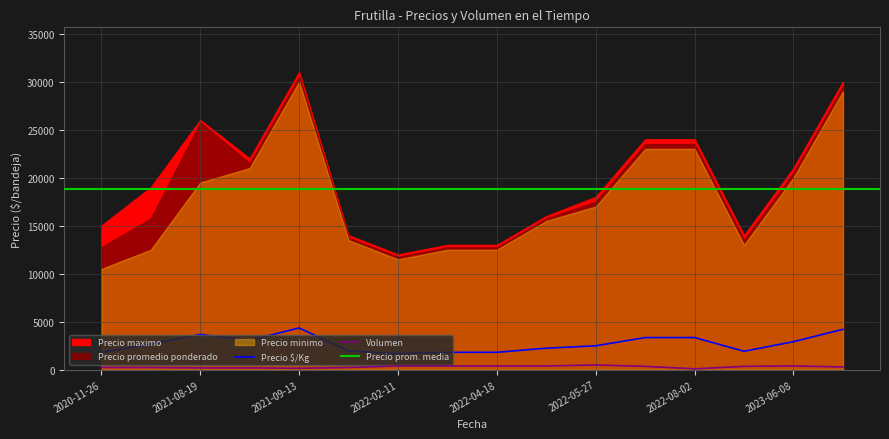

What is the label of the 9th point from the left?

2022-04-18